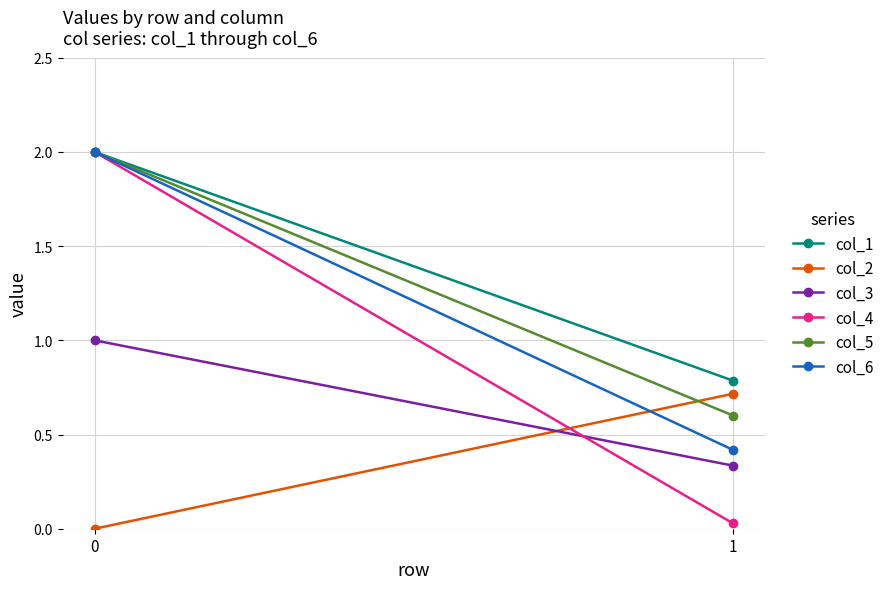

What is the total value across all series at 1?

2.9